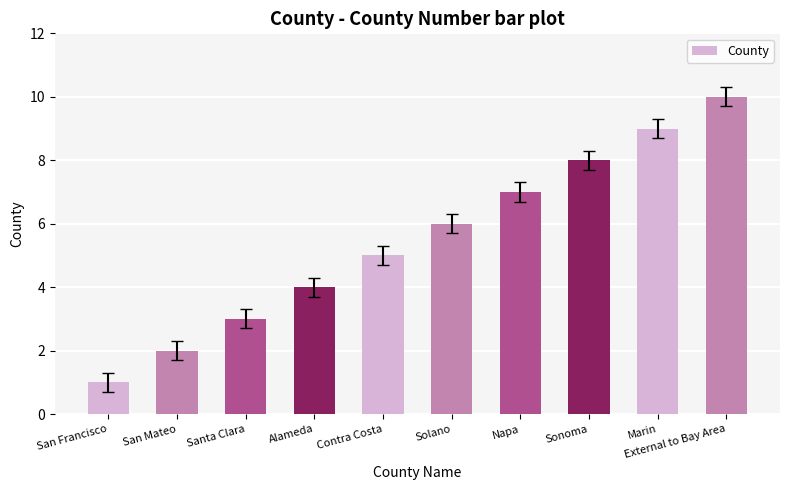

What is the change in value from Sonoma to External to Bay Area?

+2